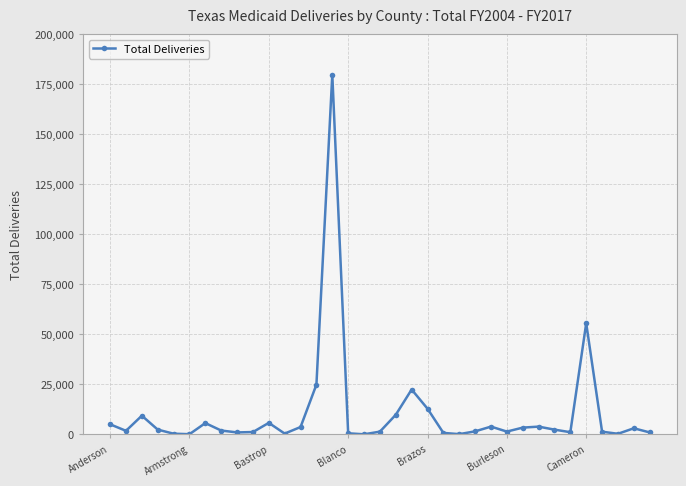

What is the difference between the maximum and minimum values?

179775